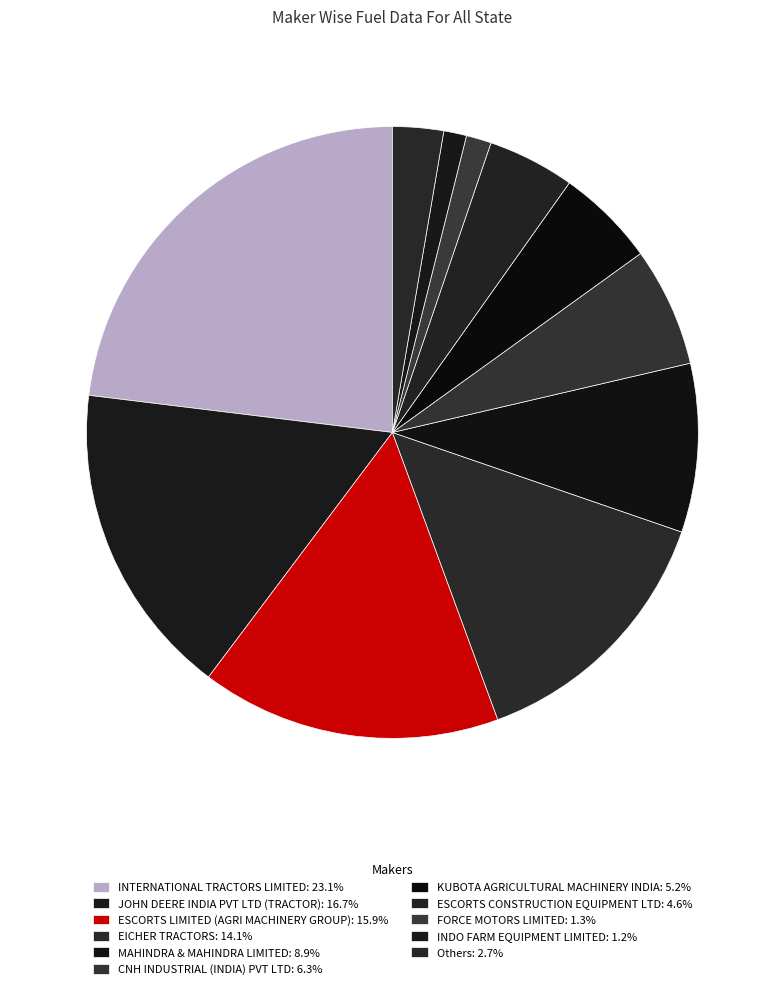

Count the number of slices in the pie.

11